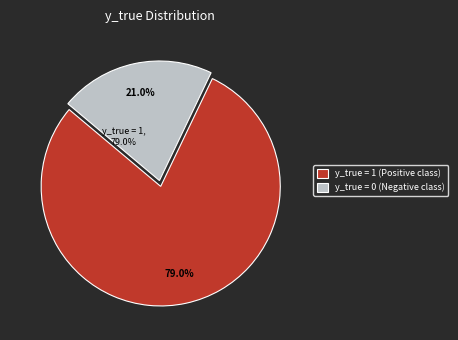

What portion of the pie excludes y_true = 1?

21.0%